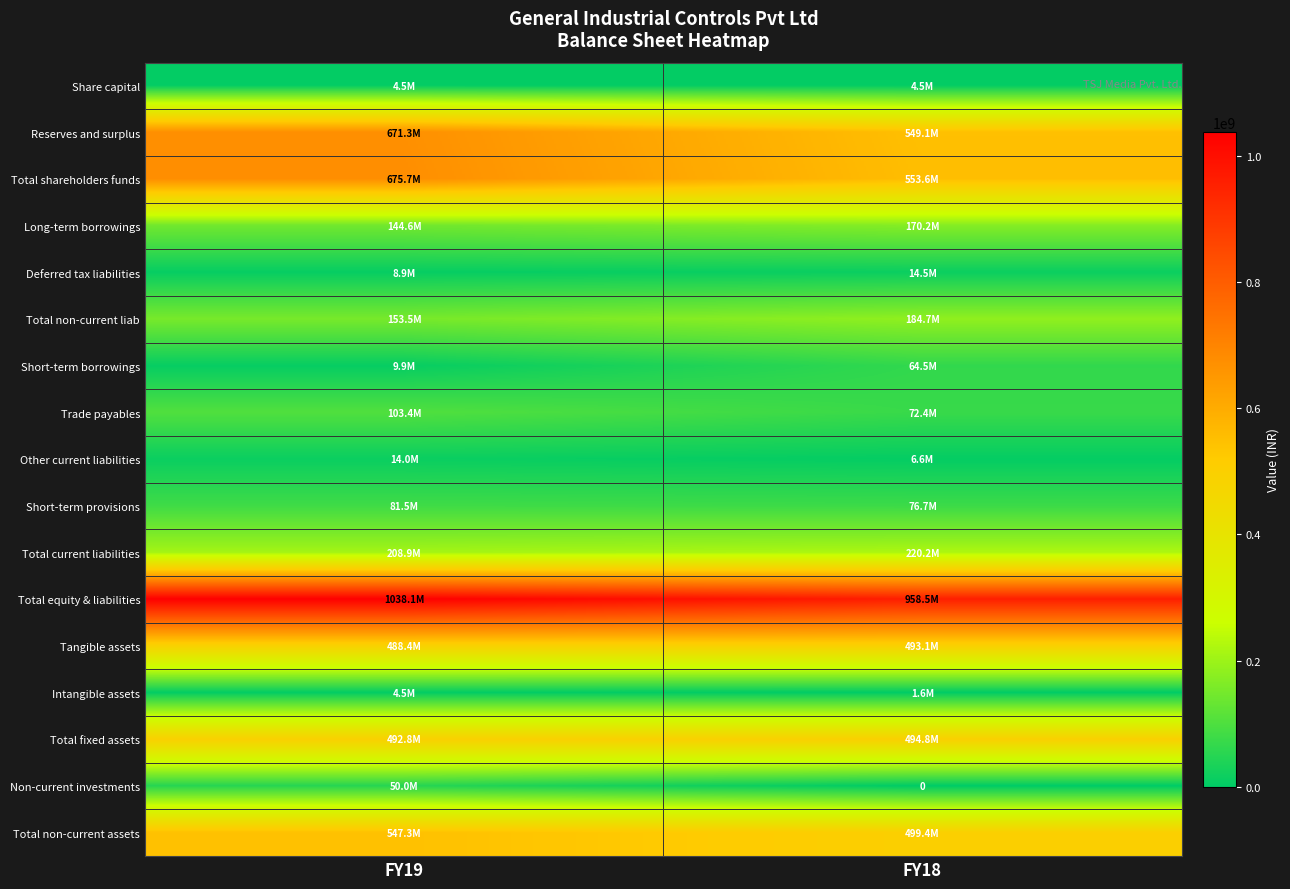

At how many categories does at least one series exceed 599935344?

2